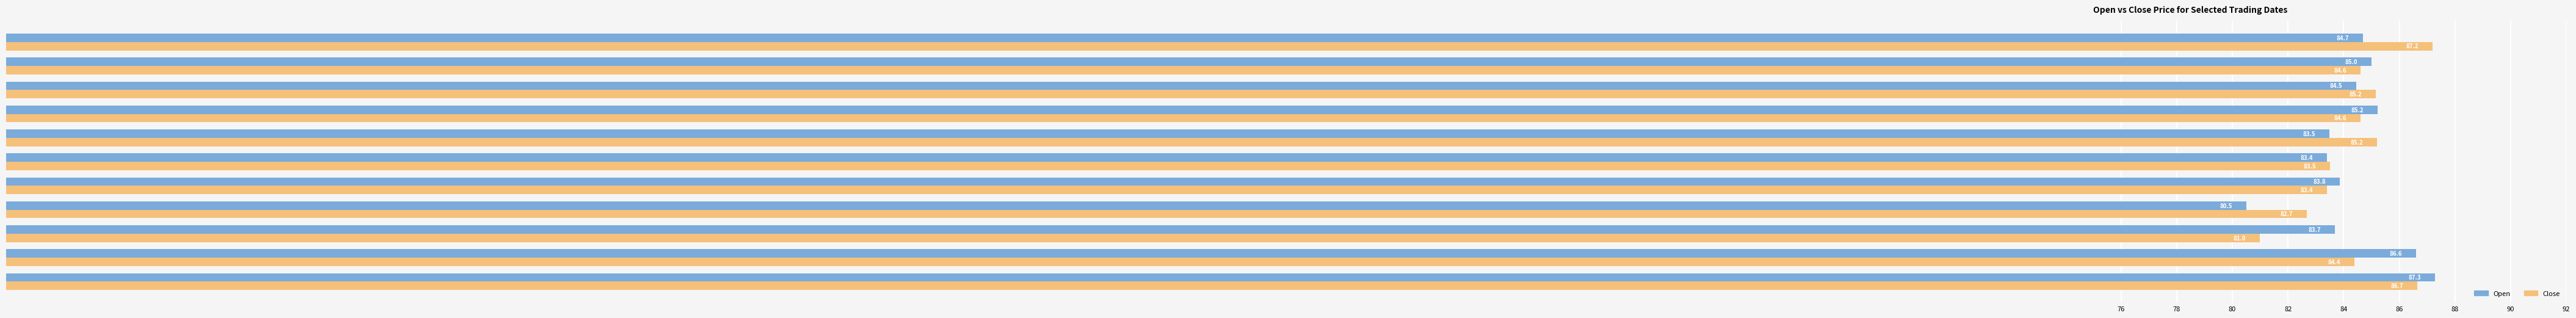

Which series has the largest range (max minus min)?

Open